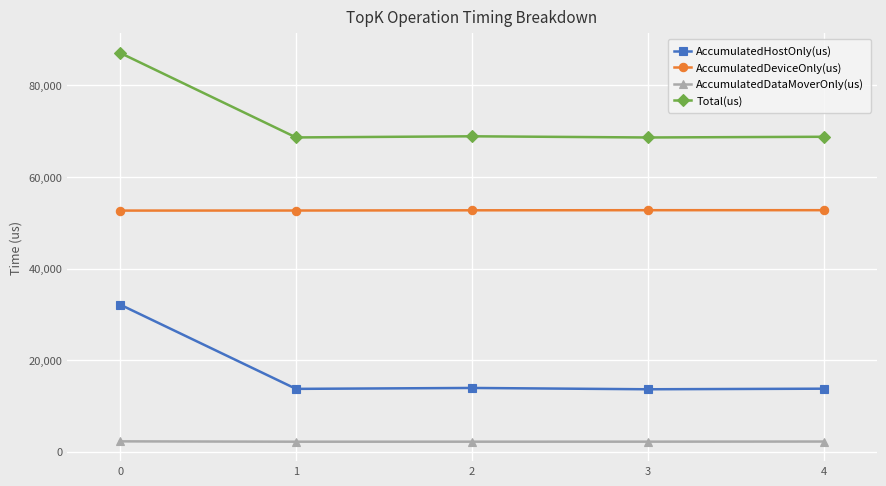

What is the highest value of the AccumulatedDeviceOnly(us) series?

52766.4